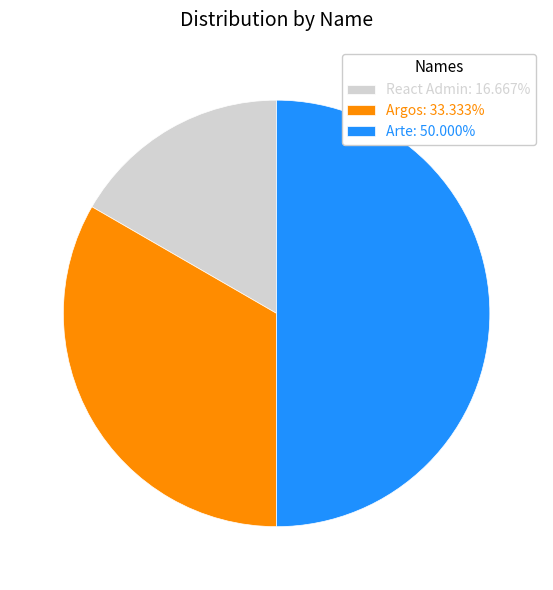

Does React Admin account for over 50% of the chart?

No